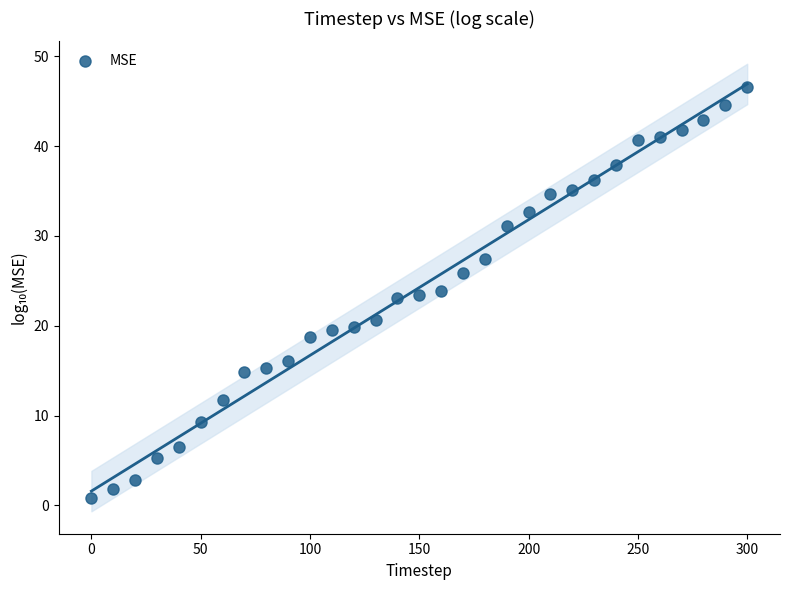

What is the range of X values (max minus min)?

300.0